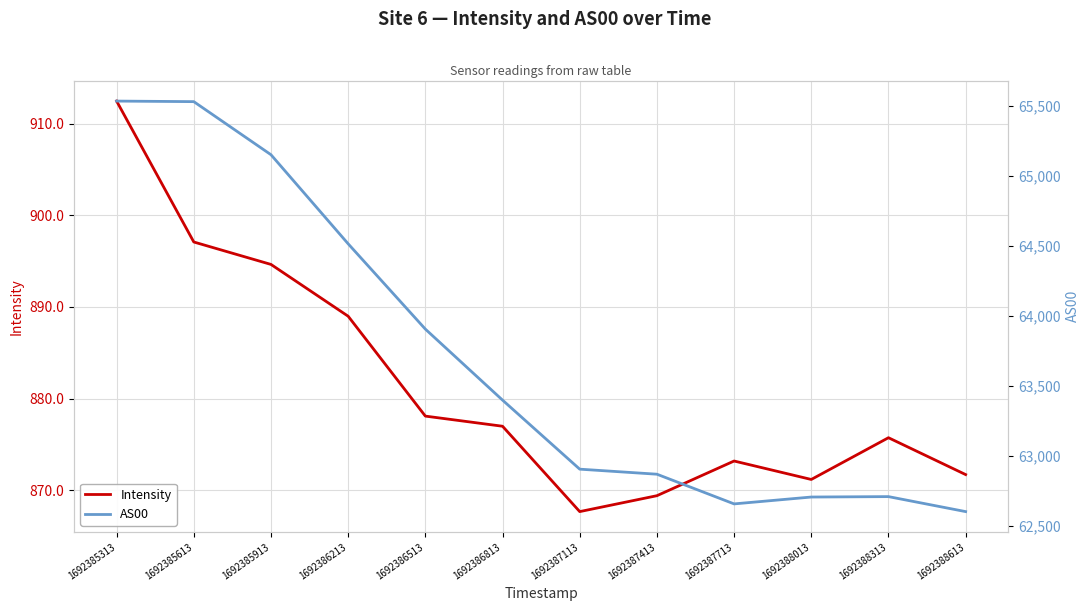

The value of AS00 at 1692386513 is 114576.8. True or false?

False